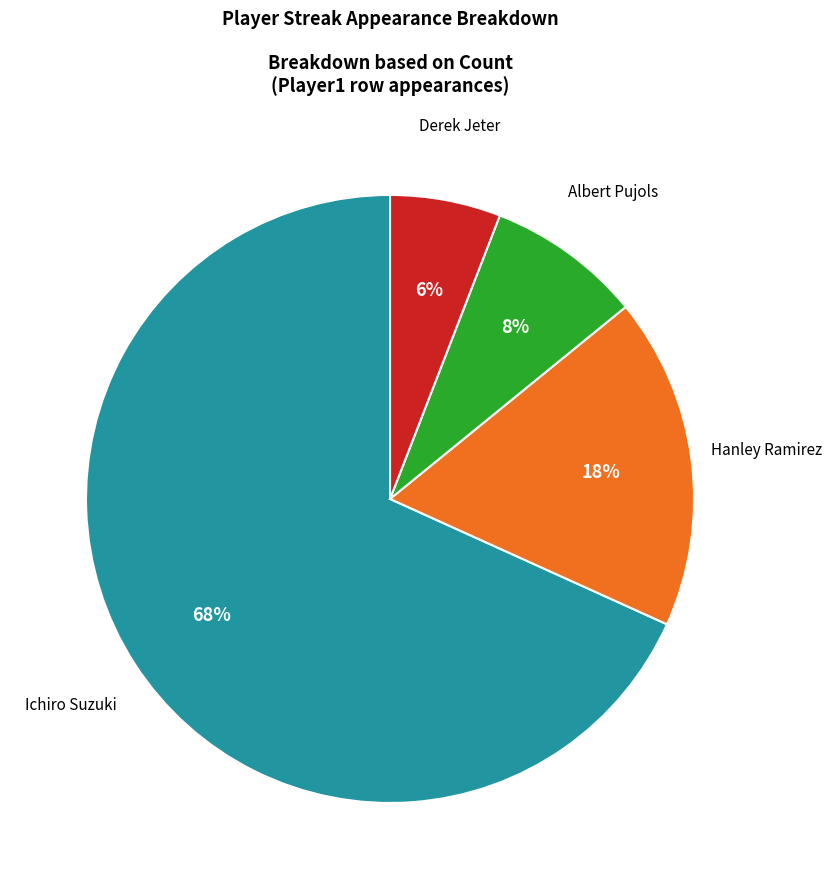

To the nearest percent, what is the difference between the largest and smallest slice percentages?

62%